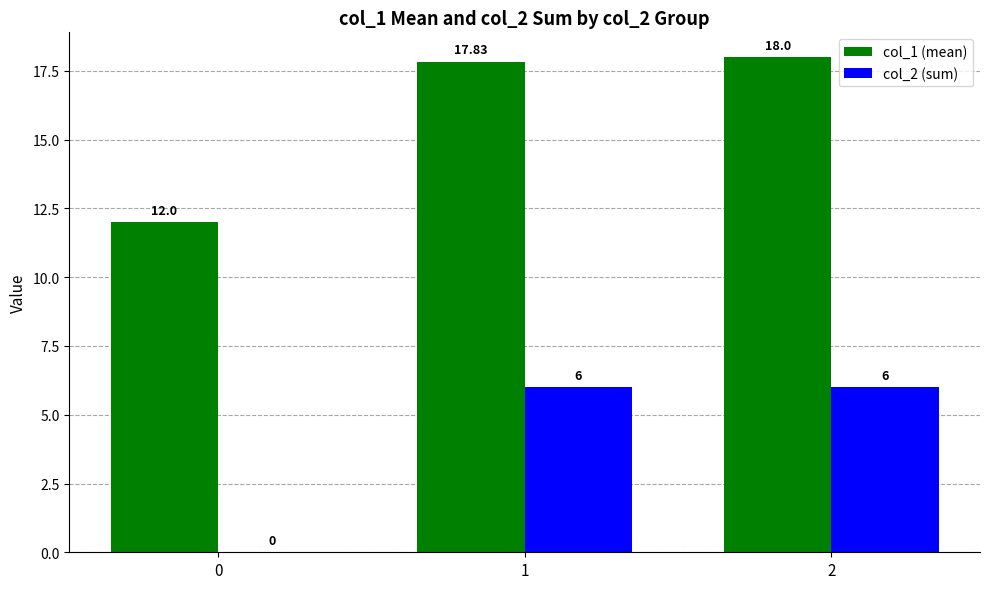

What is the sum of the col_2 (sum) values at 2 and 1?

12.0